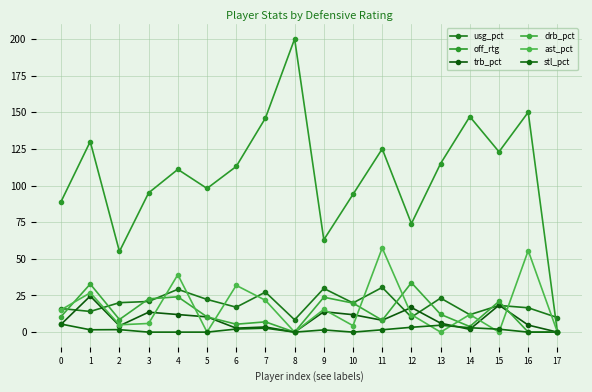

Where does the trb_pct series first go above 8?

1